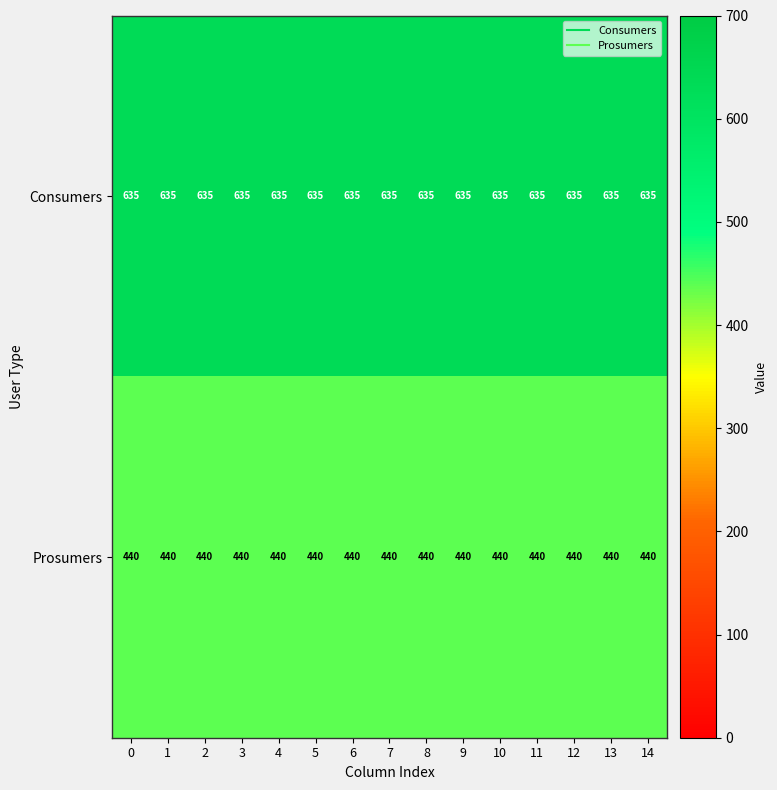

Is it true that Prosumers equals 89 at 11?

False